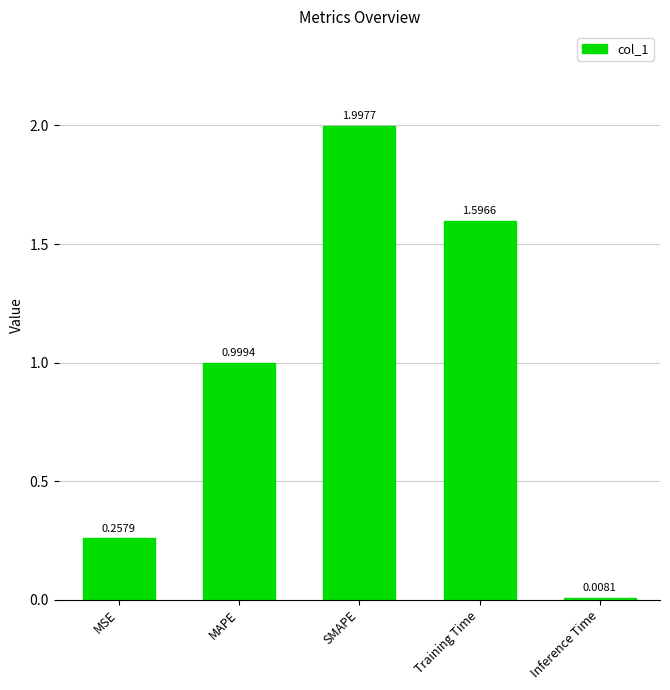

What is the average value?

1.0